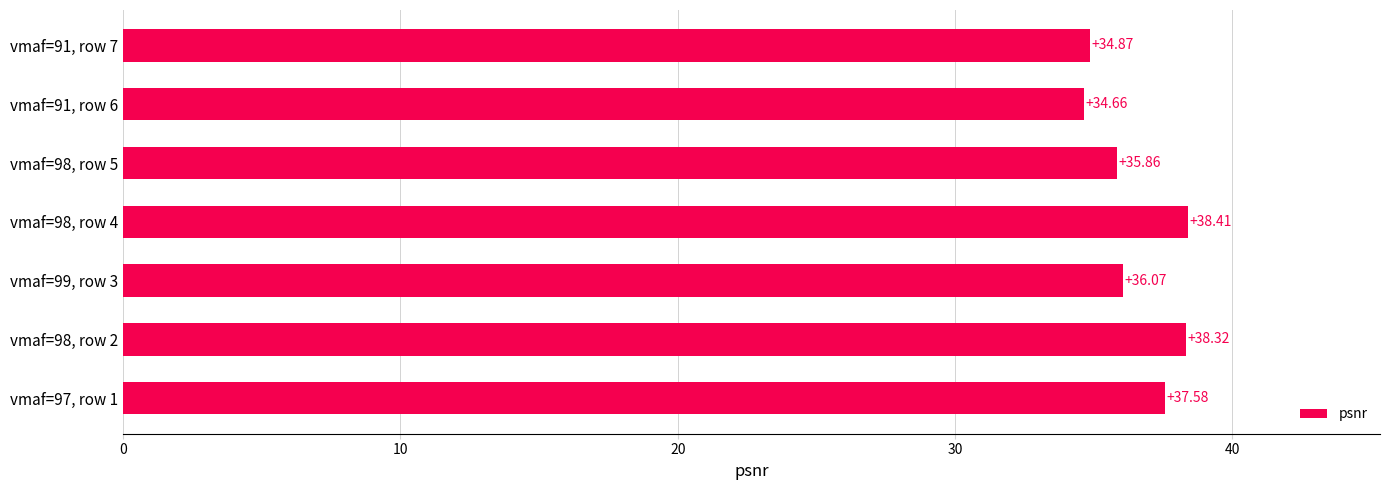

What is the difference between the second highest and second lowest values?

3.5